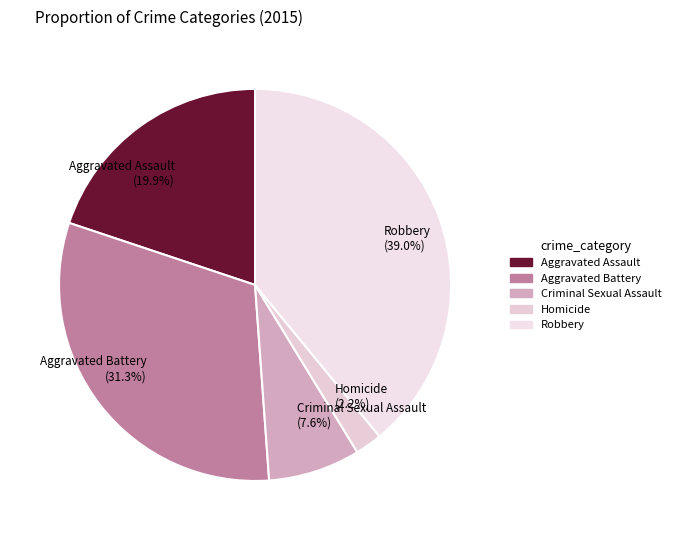

To the nearest percent, what portion does Aggravated Assault represent?

20%